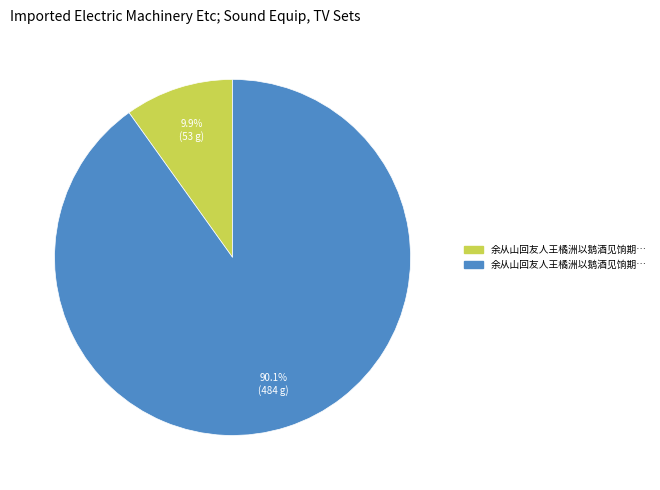

Does any single category account for the majority?

Yes